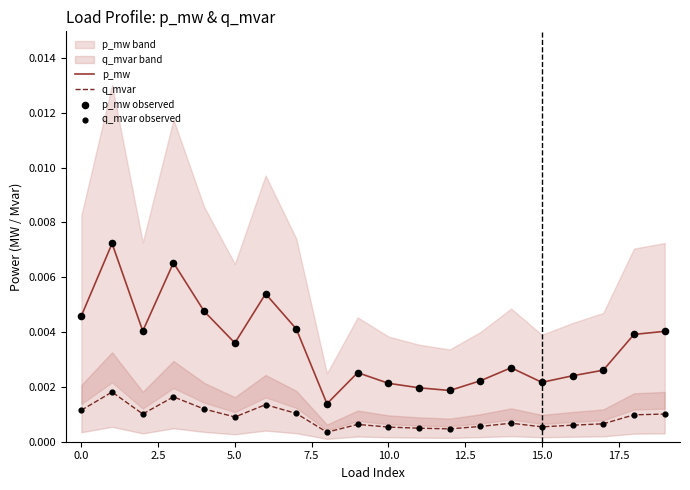

Which series has the widest spread of Y values?

p_mw